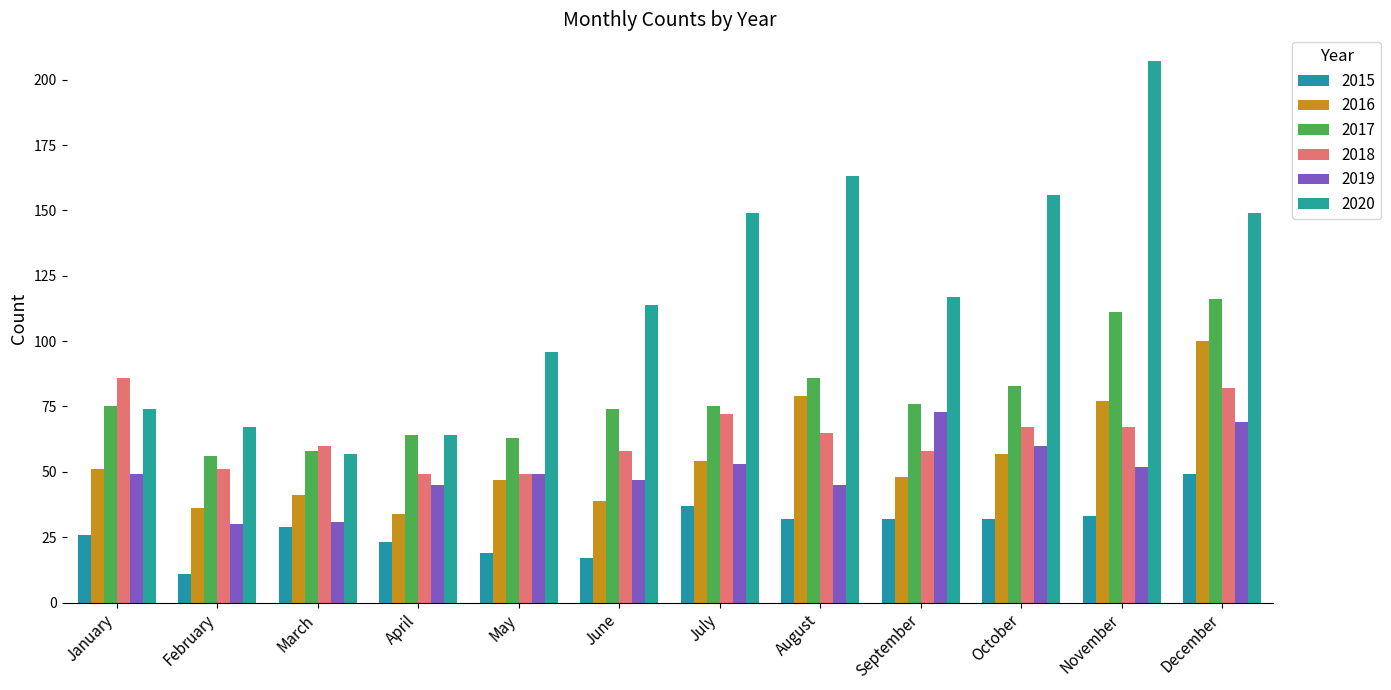

What is the maximum value for 2016?

100